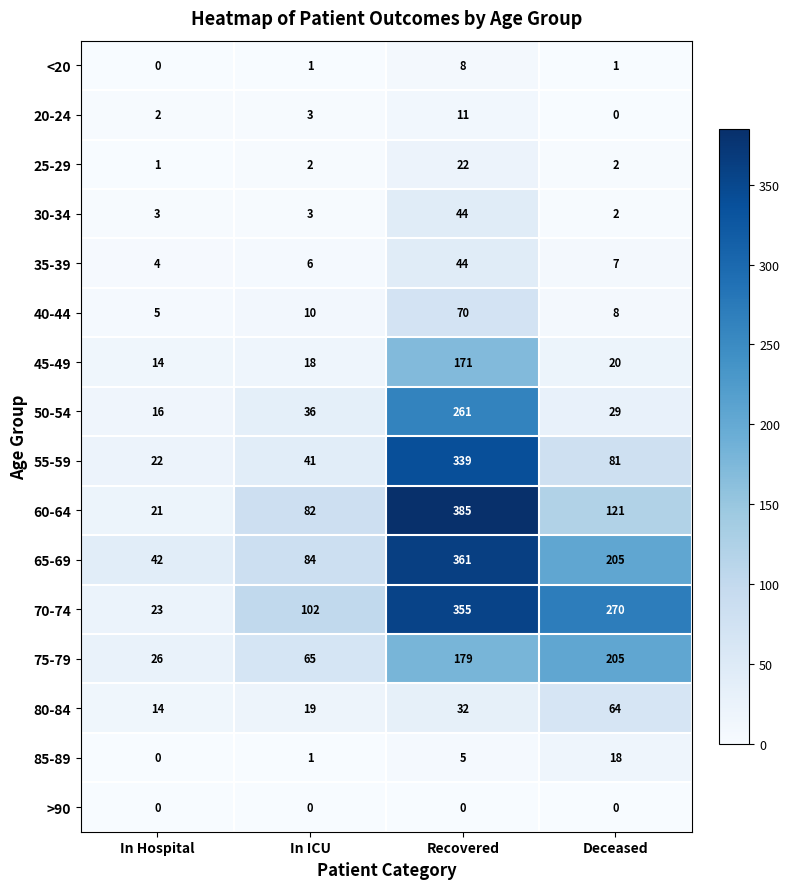

Is it true that 80-84 equals 32 at Recovered?

True